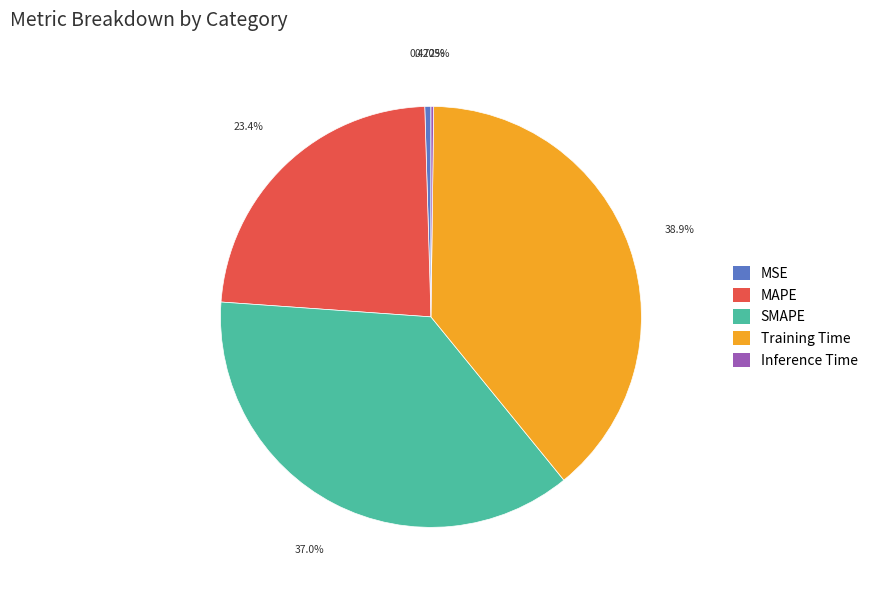

Which slice is the largest?

Training Time